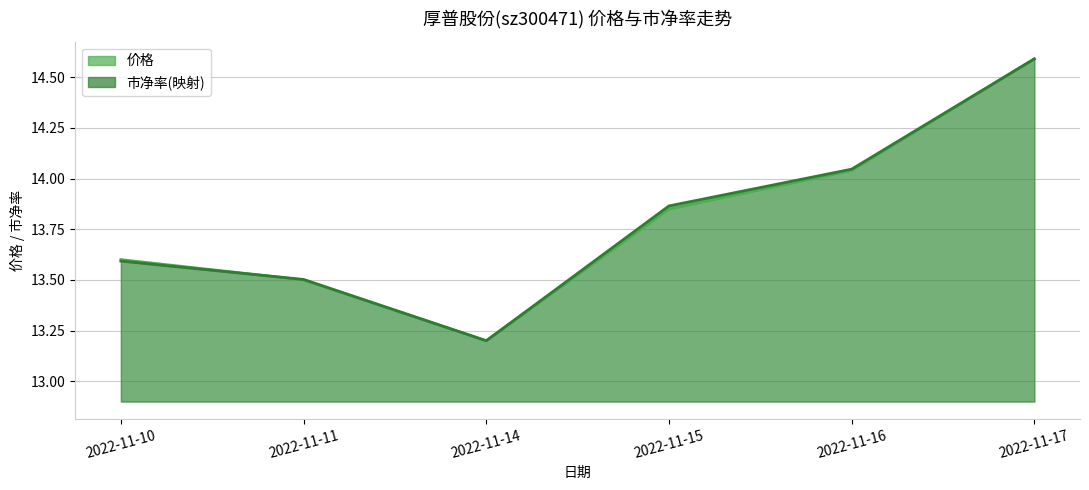

Rank the series at 2022-11-15 from lowest to highest value.

价格, 市净率(映射)